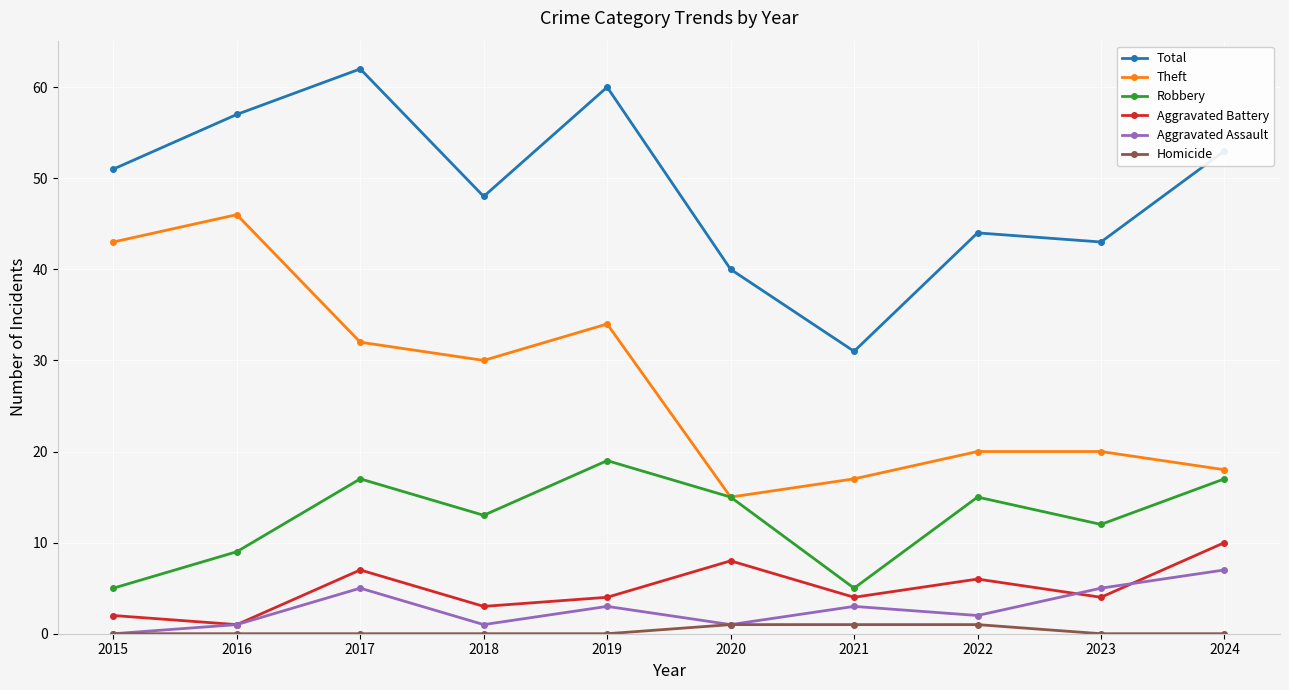

What is the sum of all Aggravated Assault values?

28